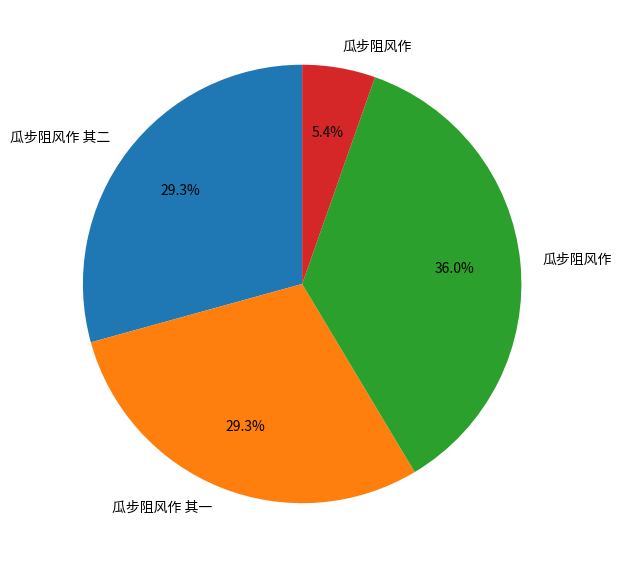

Count the number of slices in the pie.

4